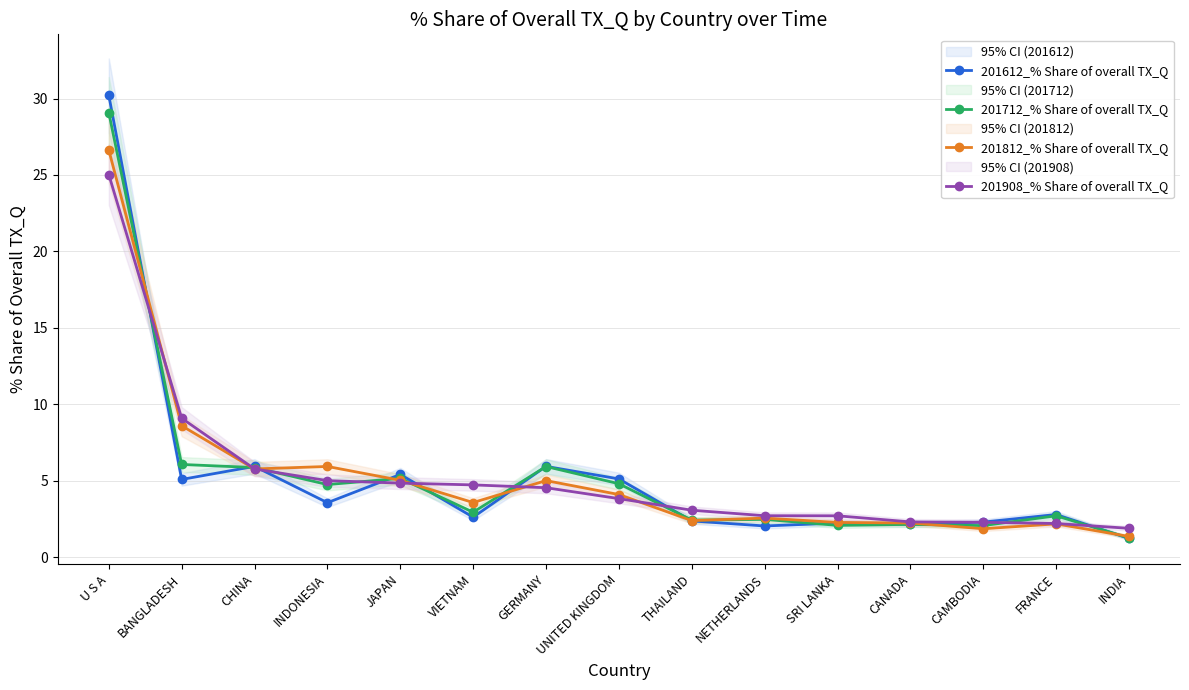

What is the maximum value shown in the chart?

30.2